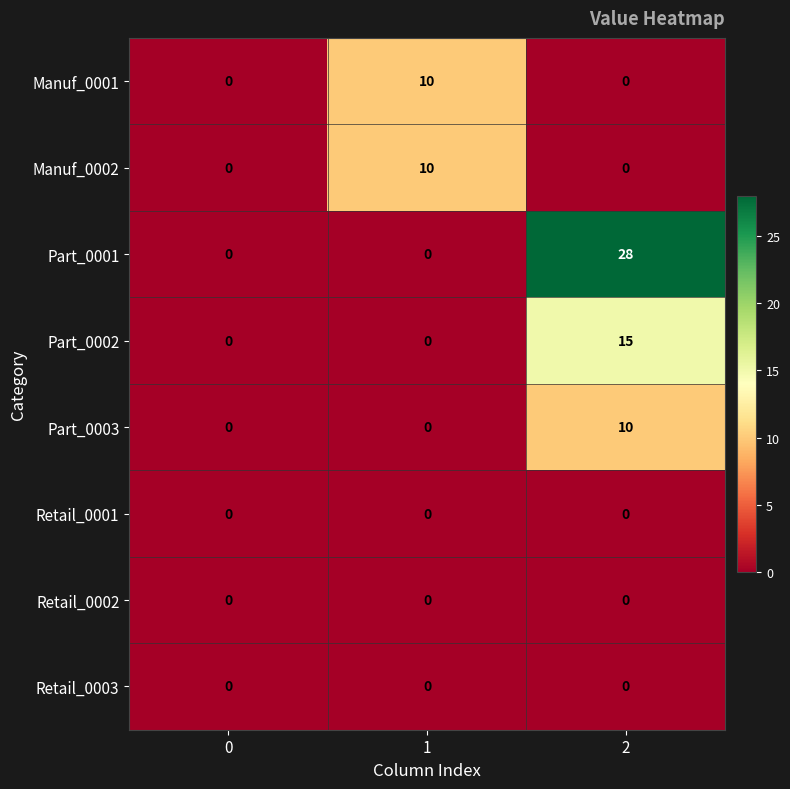

At which category is the sum across all series the highest?

2